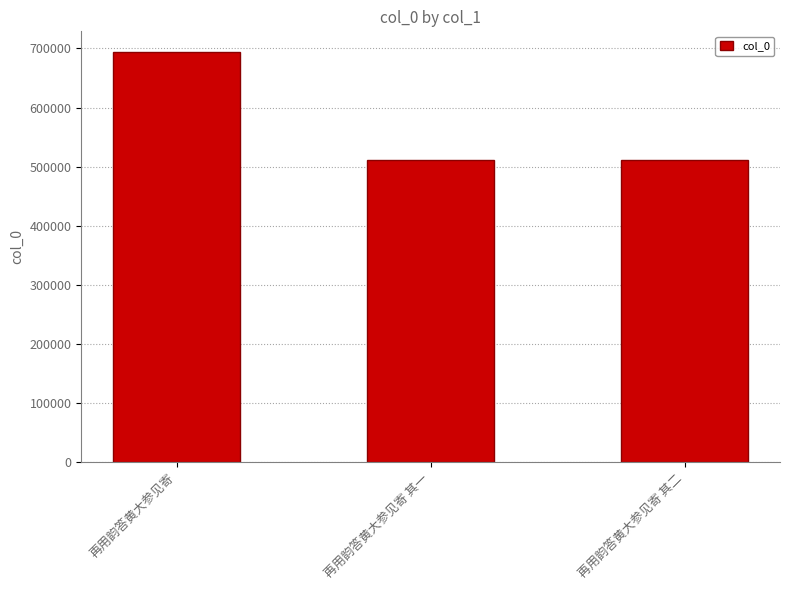

What is the approximate value at 再用韵答黄大参见寄 其一?

511210